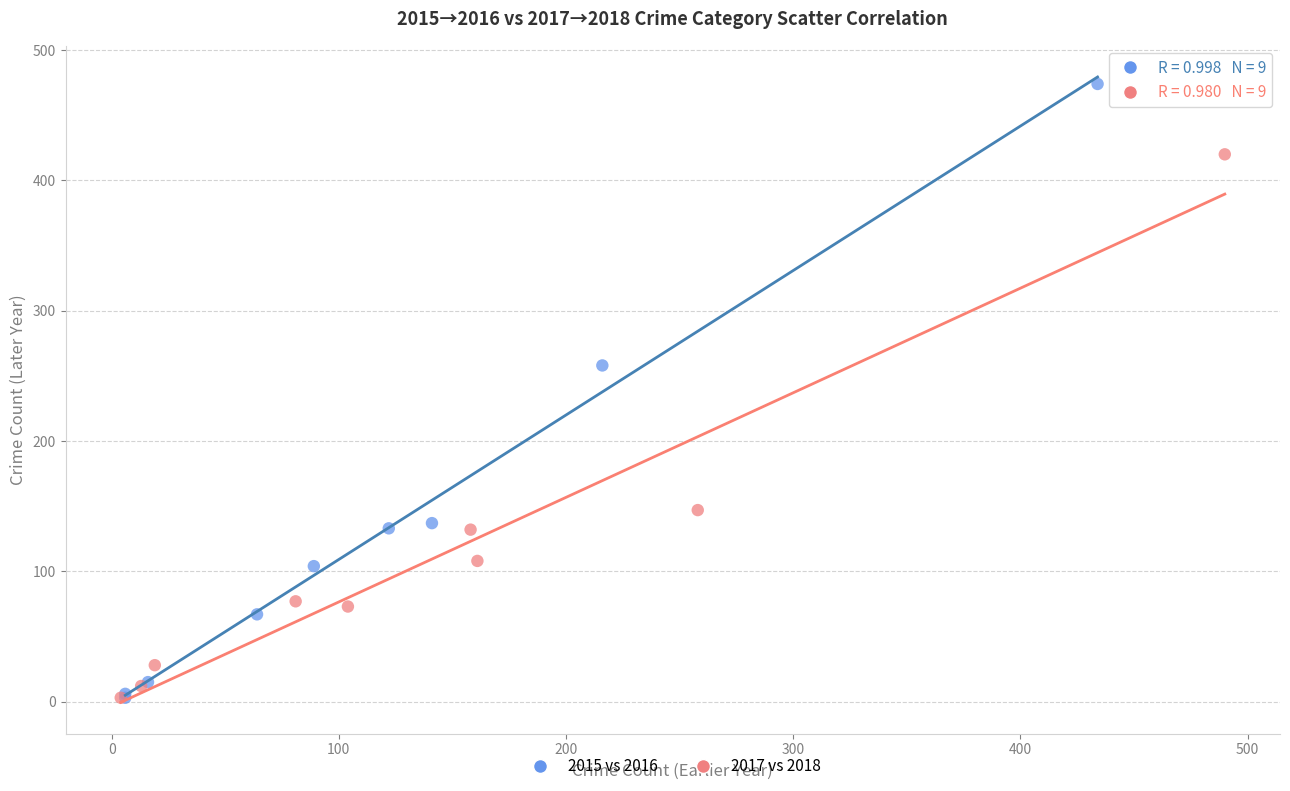

What are all the series names shown in the legend?

2015 vs 2016, 2017 vs 2018